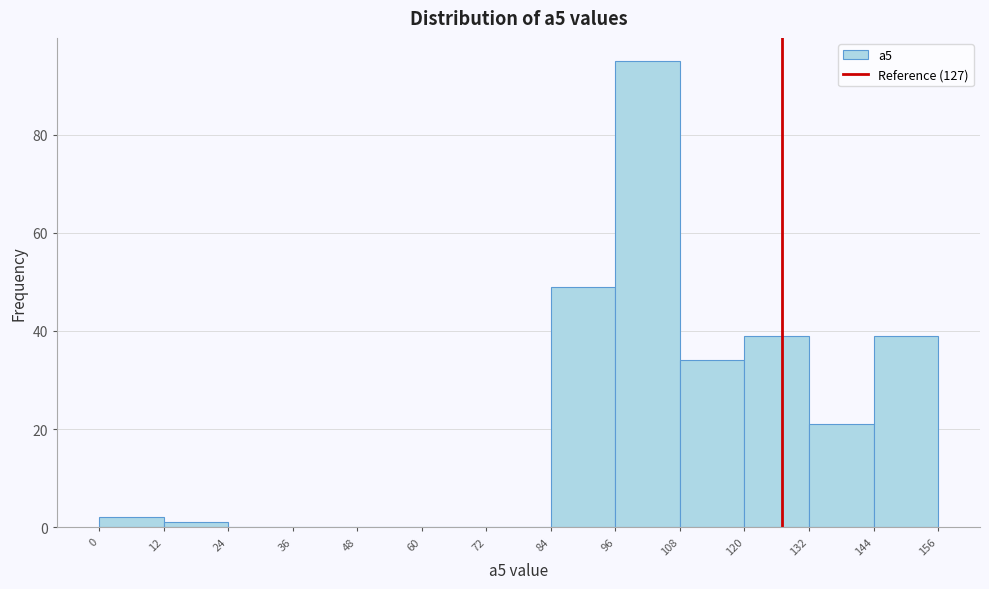

Reading left to right, transcribe this chart: for each bar, give the range it covers on the x-axis and its height. The values are not printed on the chart, so give them approximately, as read against the axis.

0 to 12: 2
12 to 24: under 2
24 to 36: 0
36 to 48: 0
48 to 60: 0
60 to 72: 0
72 to 84: 0
84 to 96: 50
96 to 108: 96
108 to 120: 34
120 to 132: 40
132 to 144: 22
144 to 156: 40